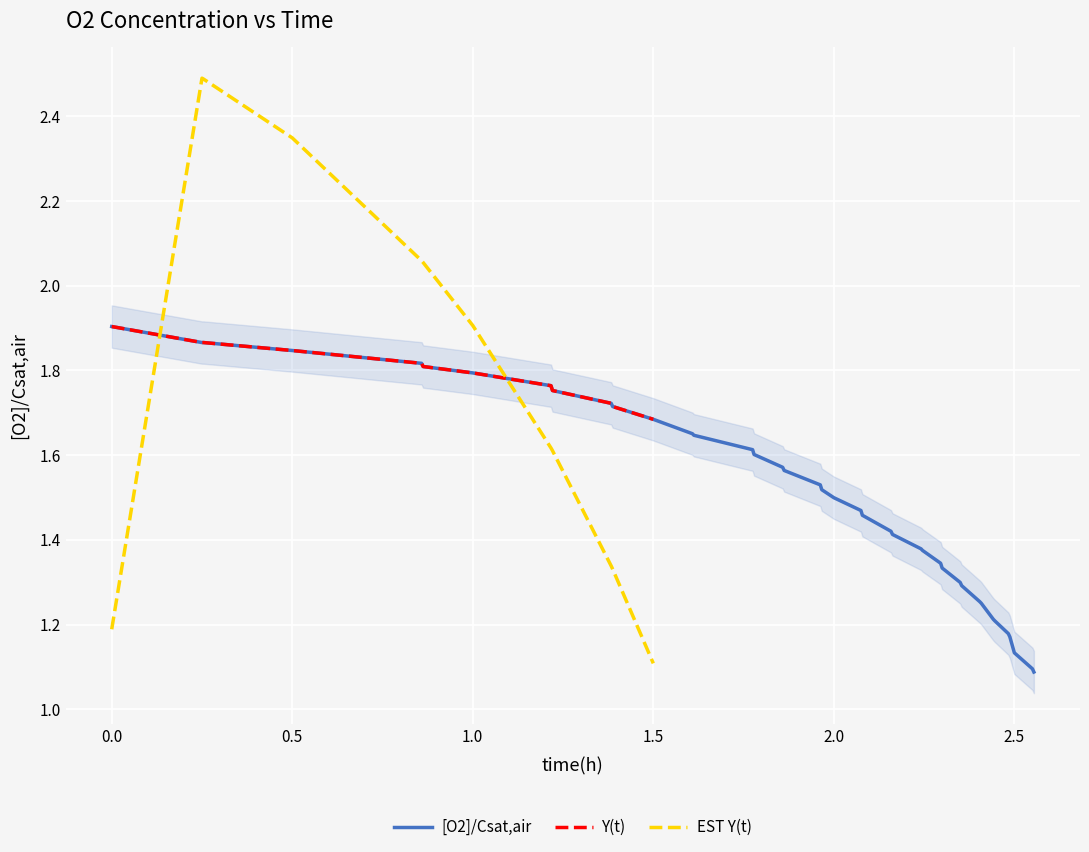

What is the average value?

1.8